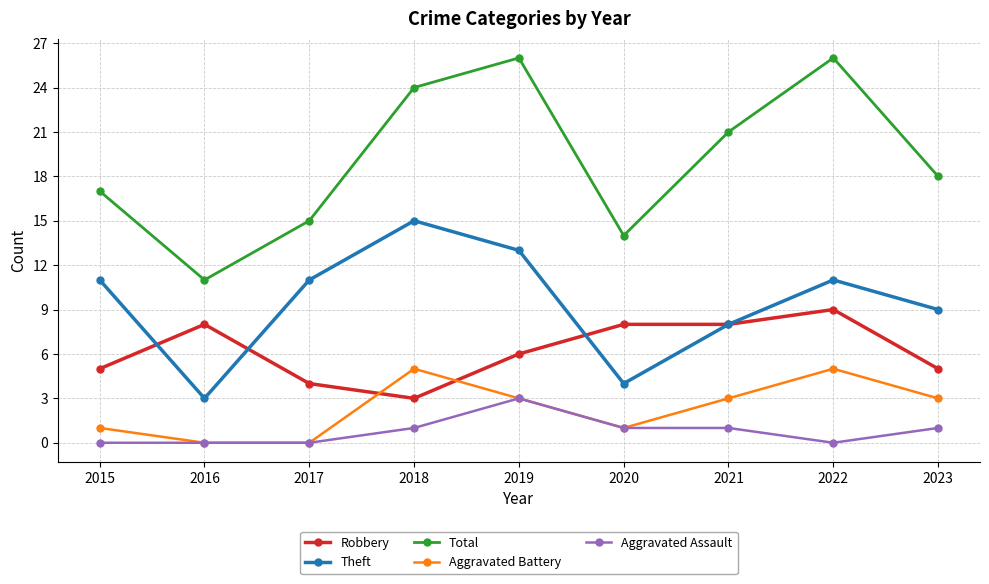

What is the sum of the Aggravated Battery values at 2020 and 2022?

6